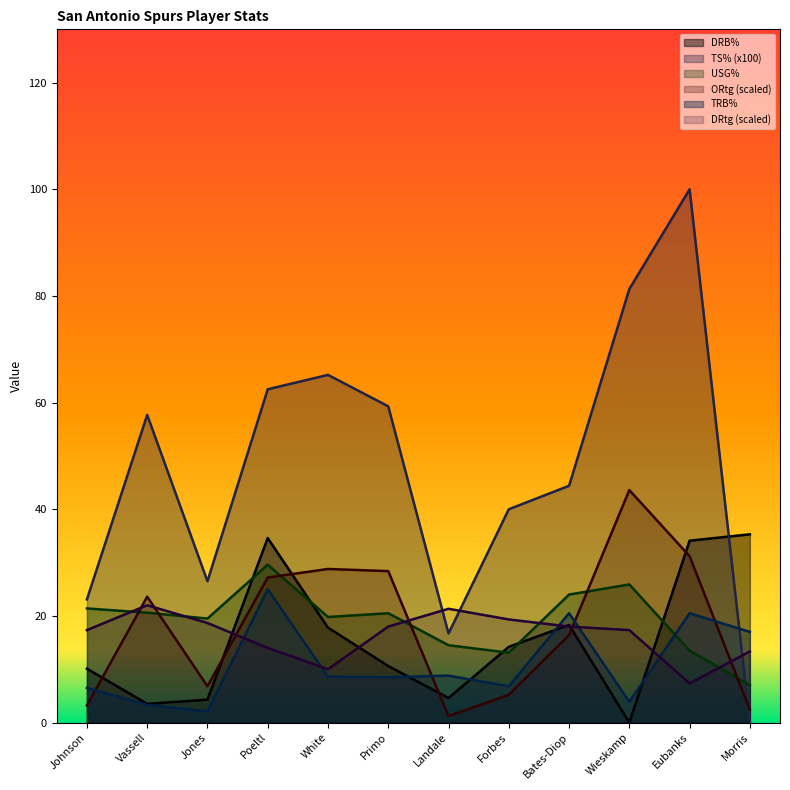

What is the approximate value of DRB% at Bates-Diop?

18.3